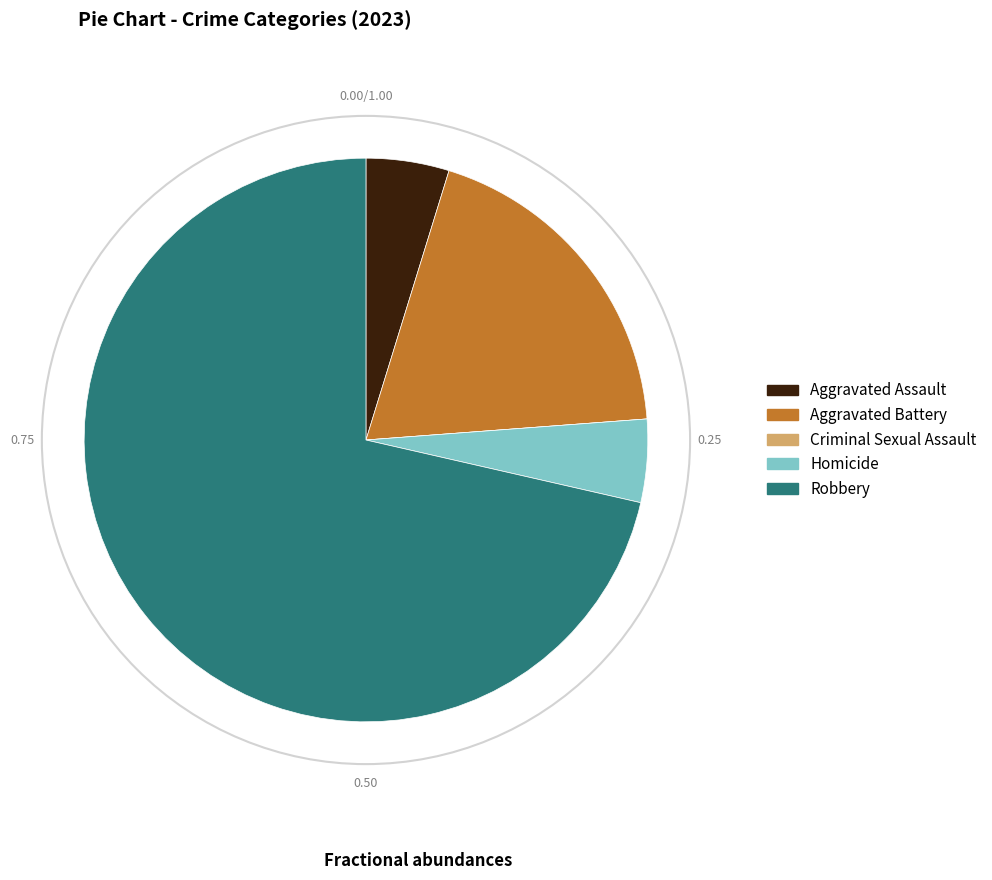

Which slice is the largest?

Robbery